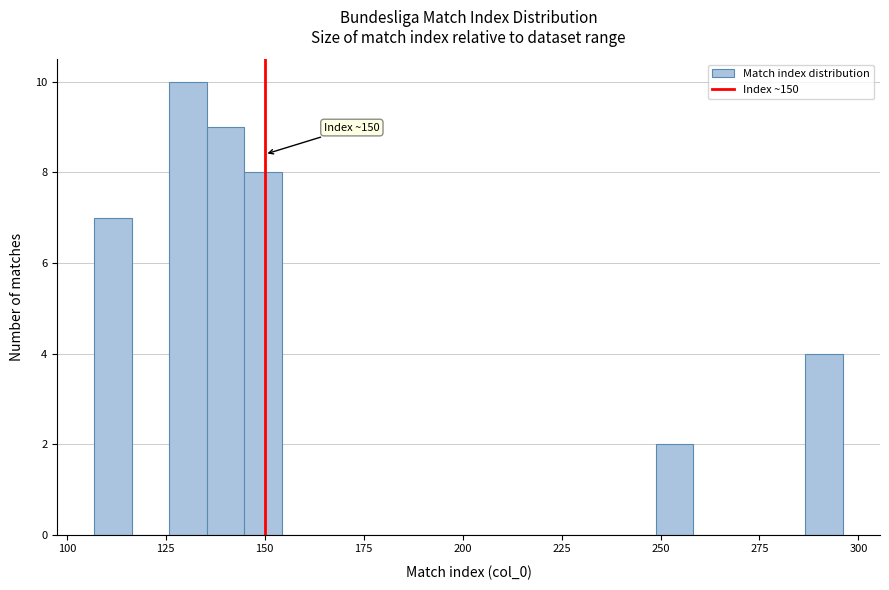

Around what value on the x-axis is the tallest bar? Give the approximate position of its centre, as read against the axis.

130